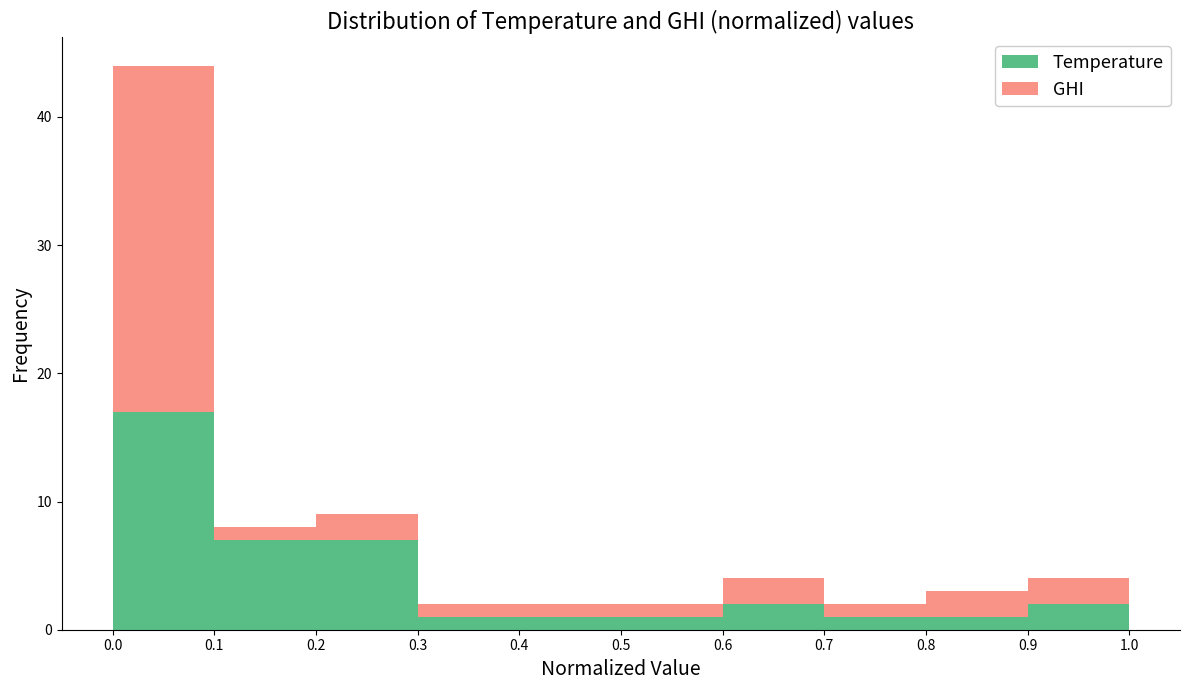

Which range on the x-axis has the tallest stacked bar (by total height)?

0.0 to 0.1